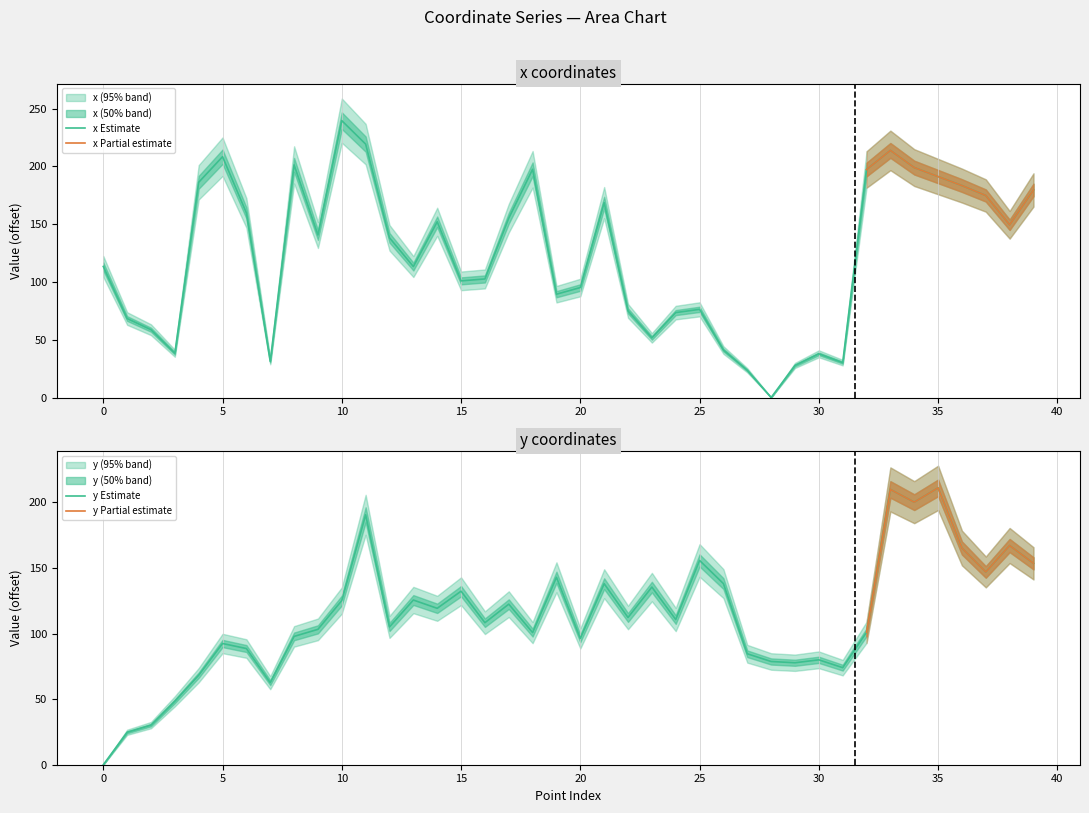

After their last crossing, which series has the higher values: x or y?

x